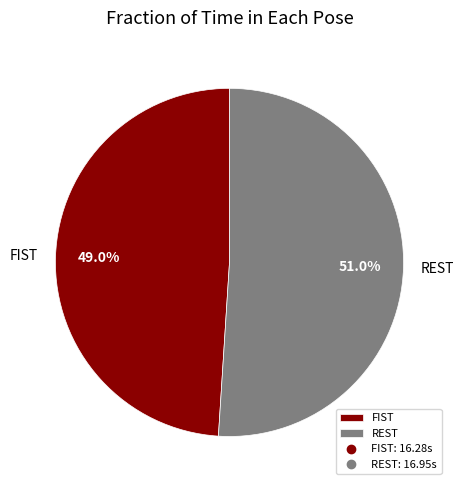

Is it true that FIST is 60% of the pie?

False